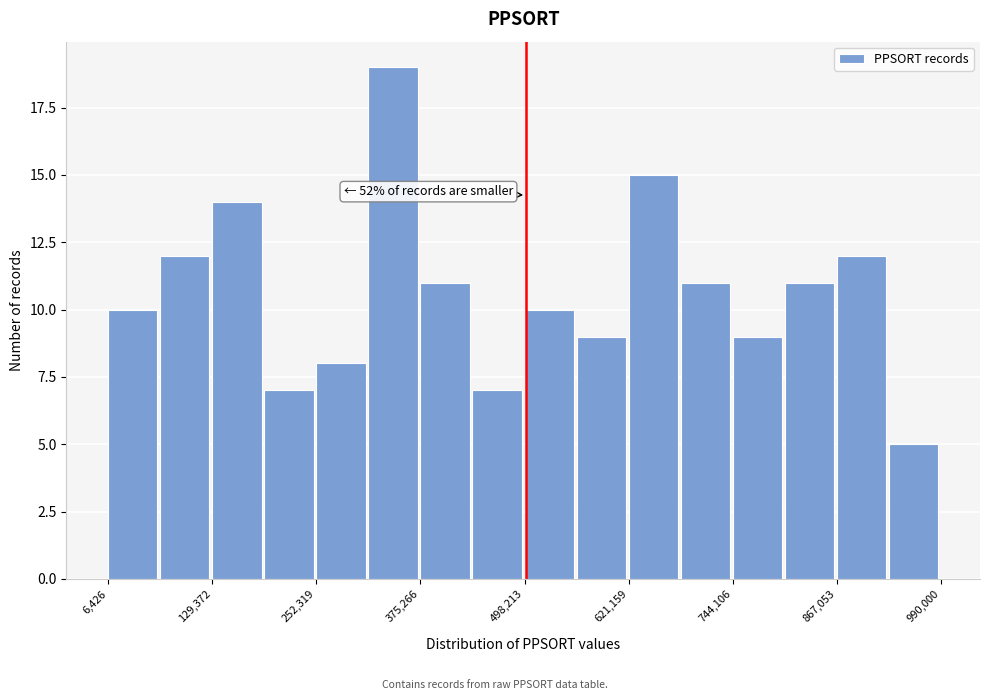

Read against the x-axis, roughly where is the centre of the tallest bar?

340000